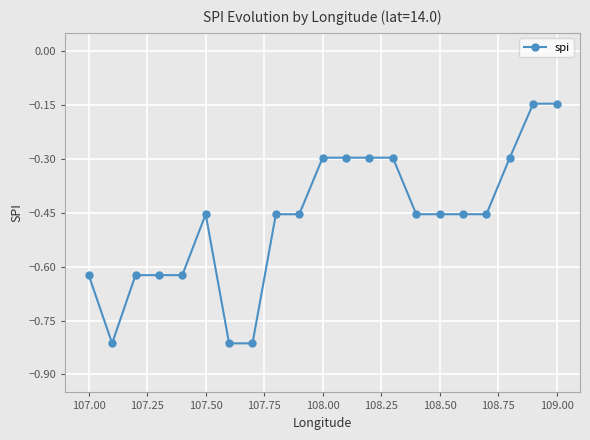

True or false: there are more than 0 points higher than both neighbors.

True